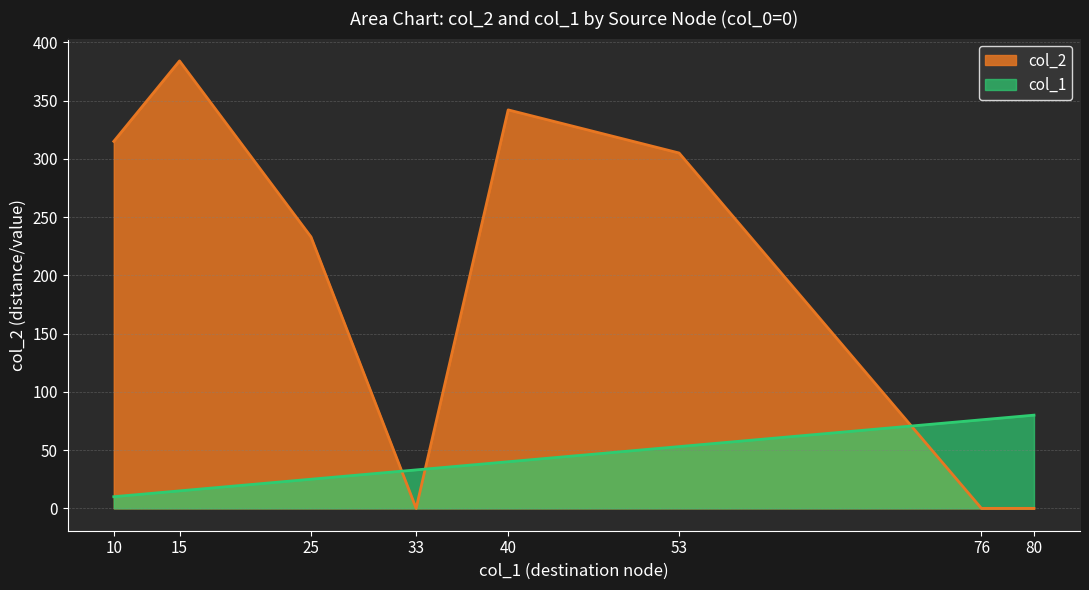

List the labels in order of col_1 value, largest first.

80, 76, 53, 40, 33, 25, 15, 10